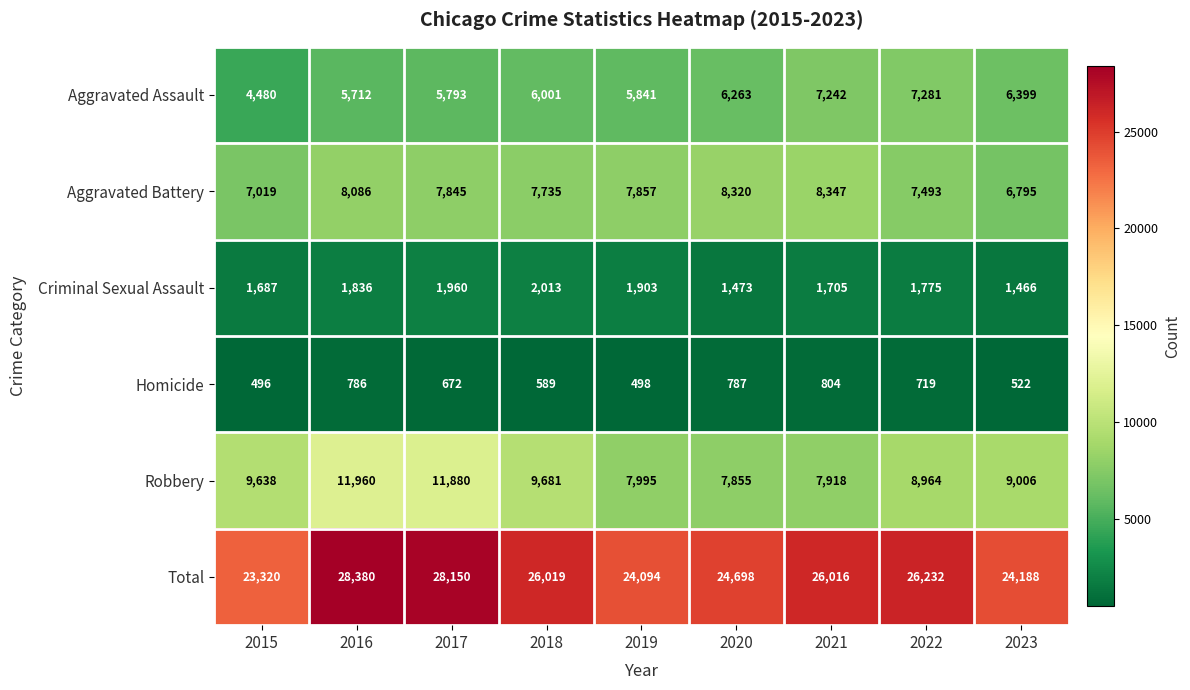

What is the greatest value displayed?

28380